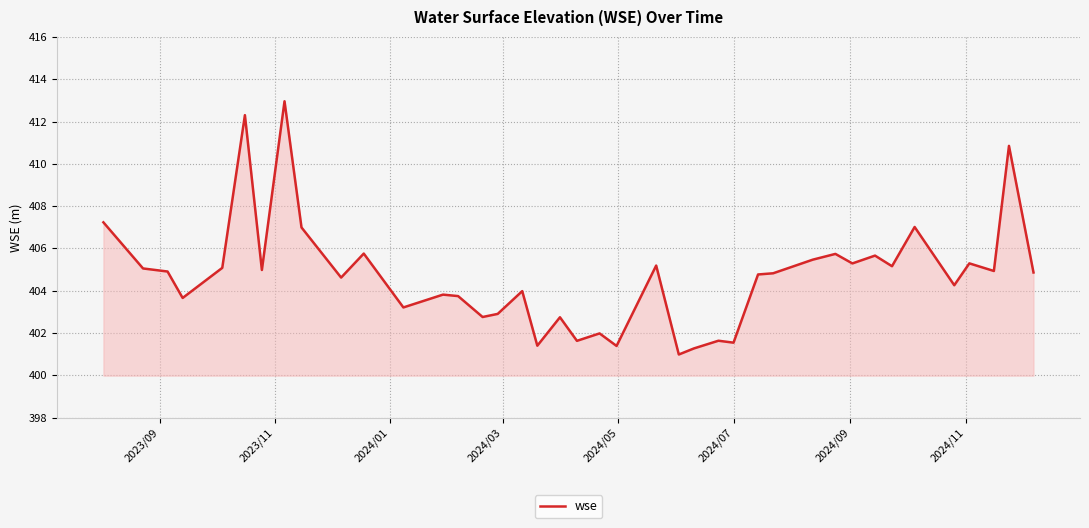

What is the greatest value displayed?

413.0